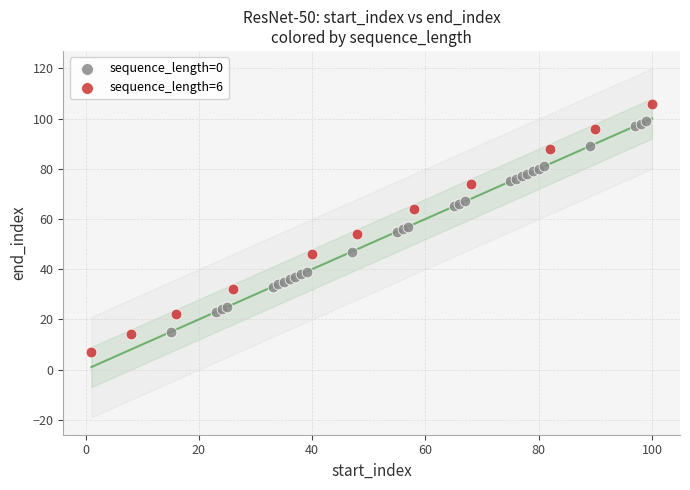

Which series has the widest spread of Y values?

sequence_length=6